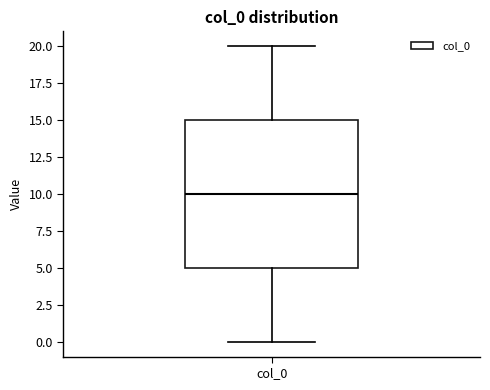

Where is the lower edge of the box for col_0 on the y-axis? The values are not printed on the chart, so give them approximately, as read against the axis.

5